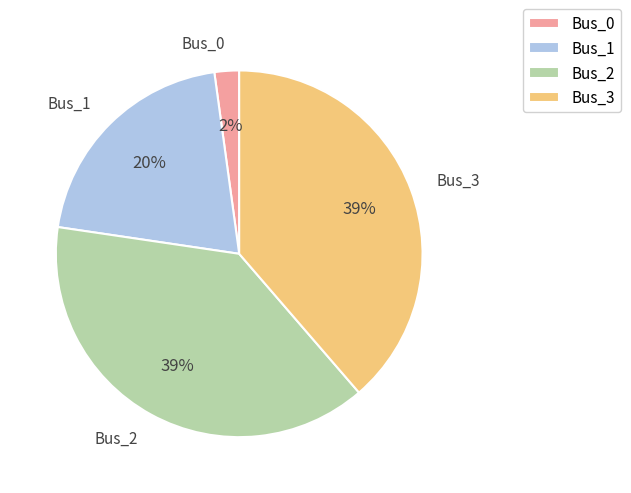

To the nearest percent, what is the average slice percentage?

25%